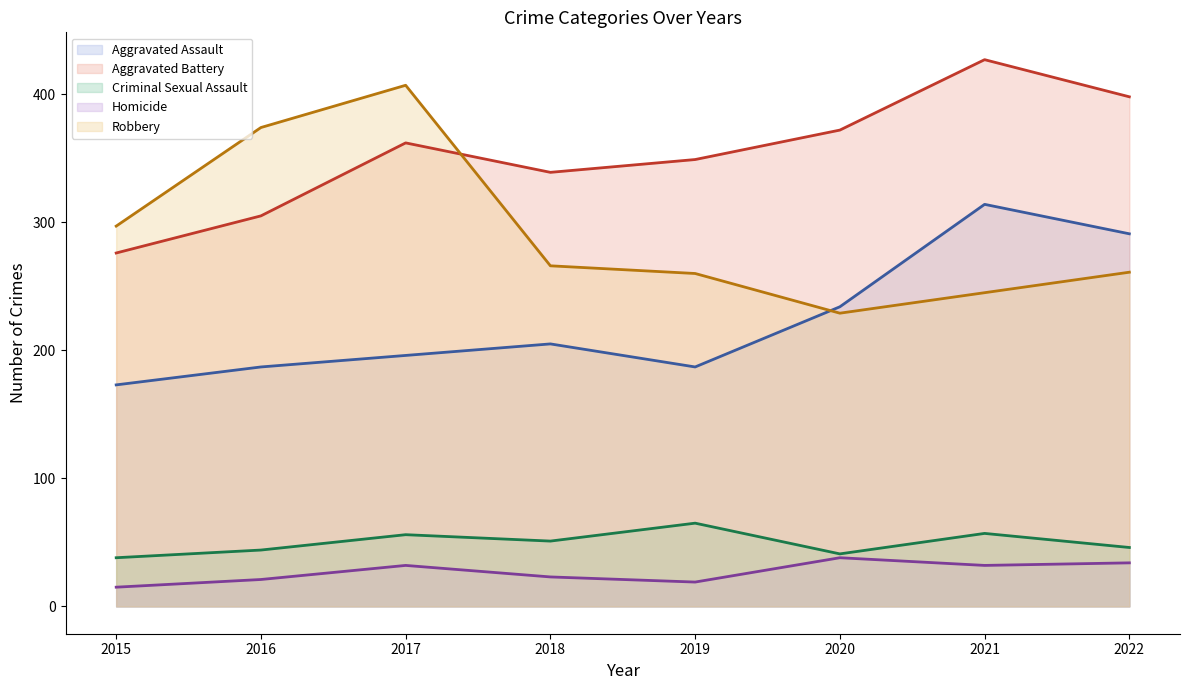

How many categories are shown in the chart?

8